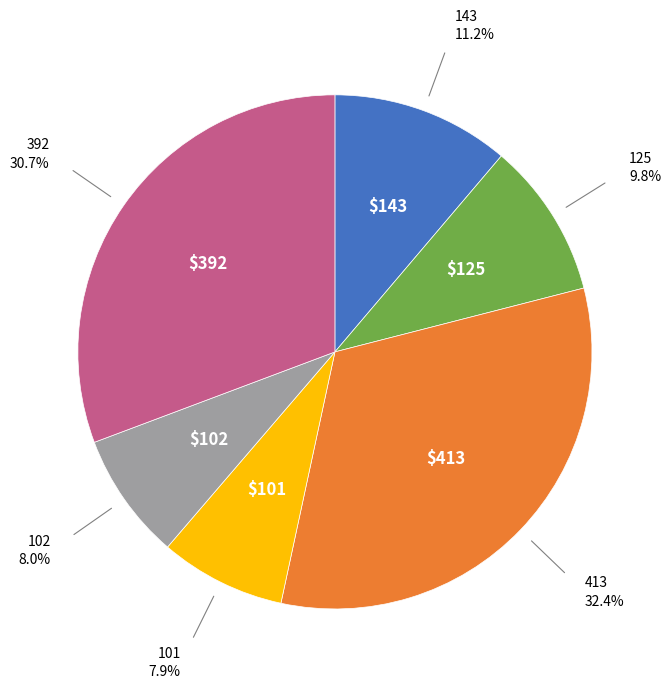

Does any single category account for the majority?

No